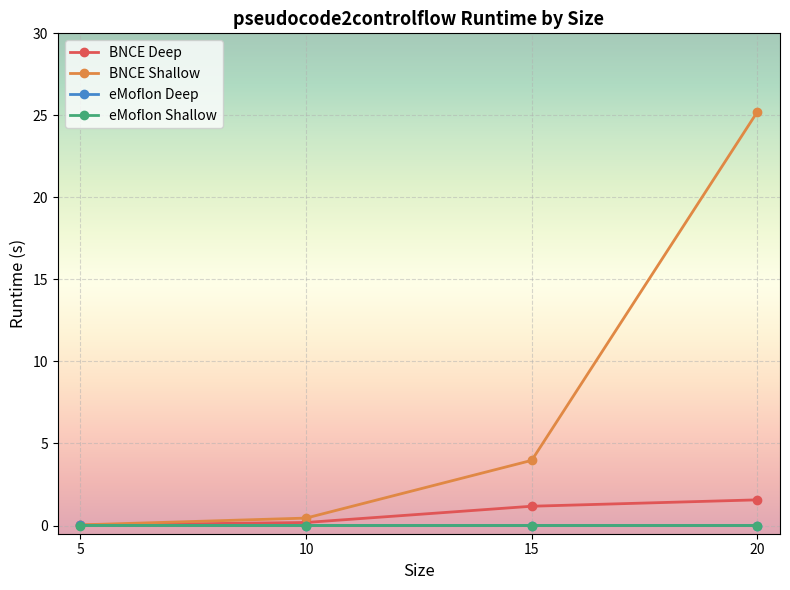

At how many categories does at least one series exceed 9?

1